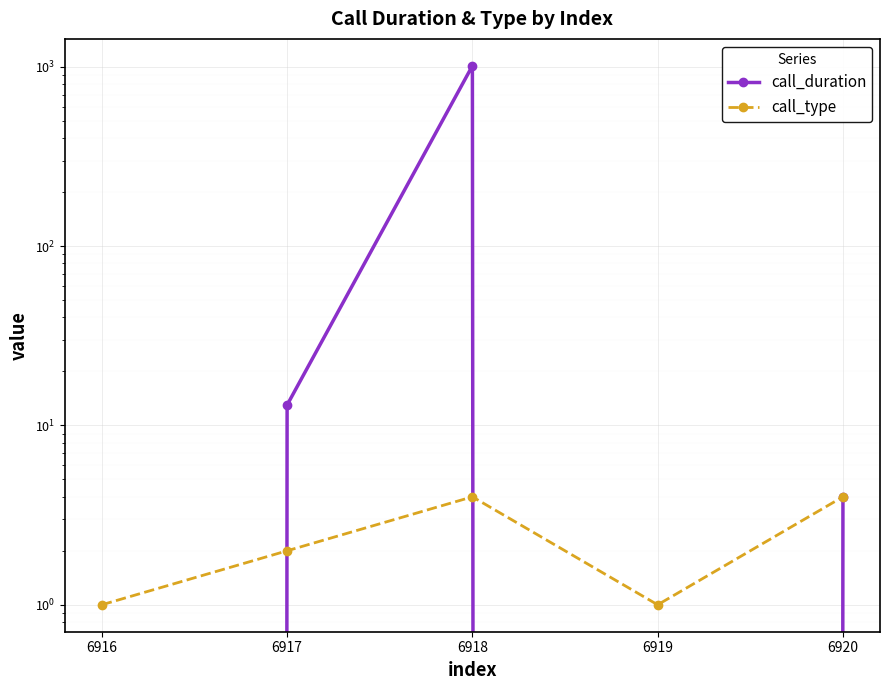

At which category does call_type reach its first local peak?

6918